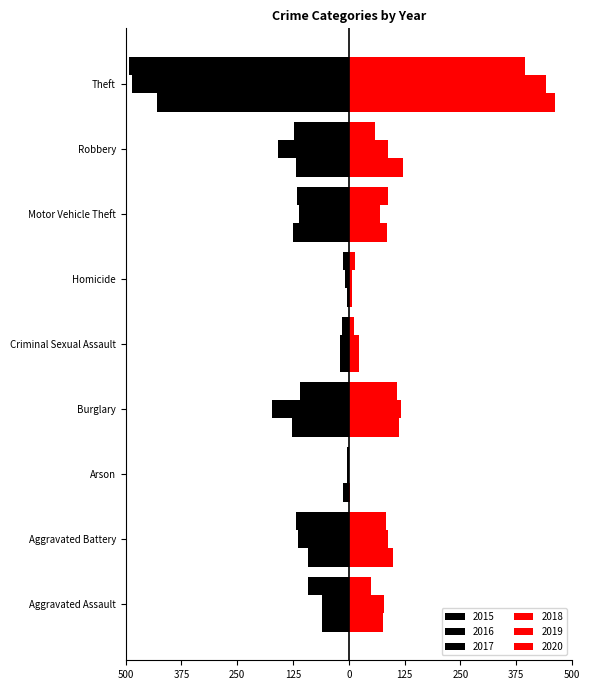

What are all the series names shown in the legend?

2015, 2016, 2017, 2018, 2019, 2020